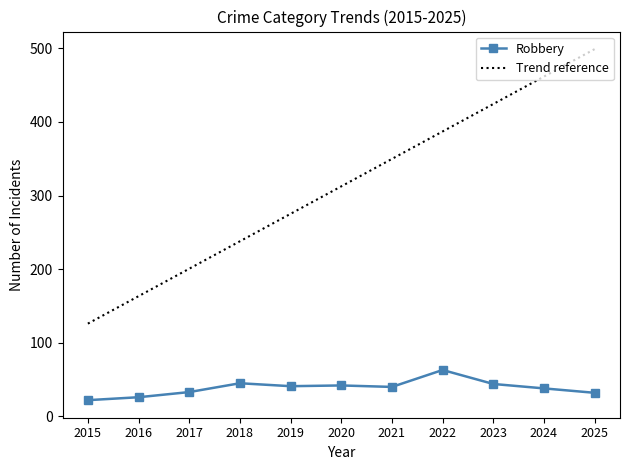

The value of Robbery at 2022 is 92.1. True or false?

False